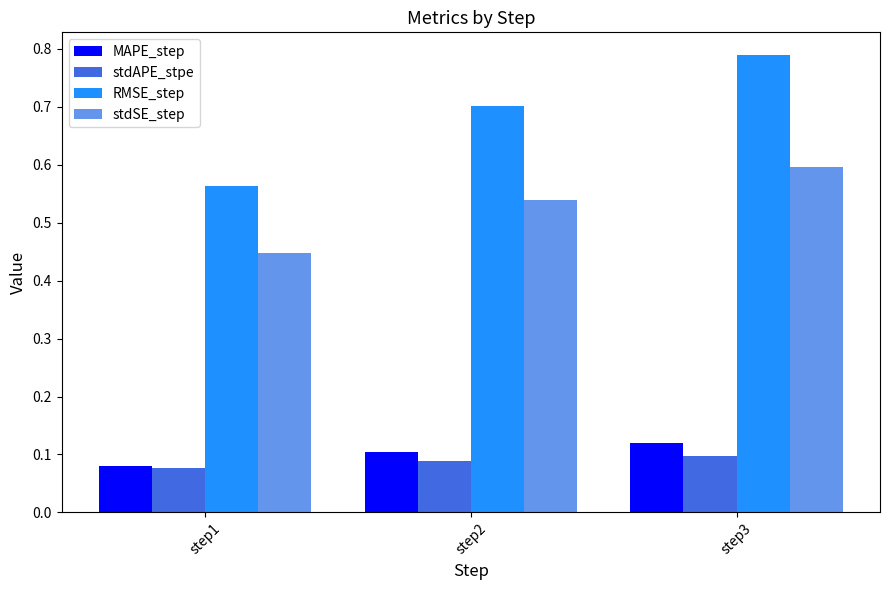

At how many categories does at least one series exceed 0?

3